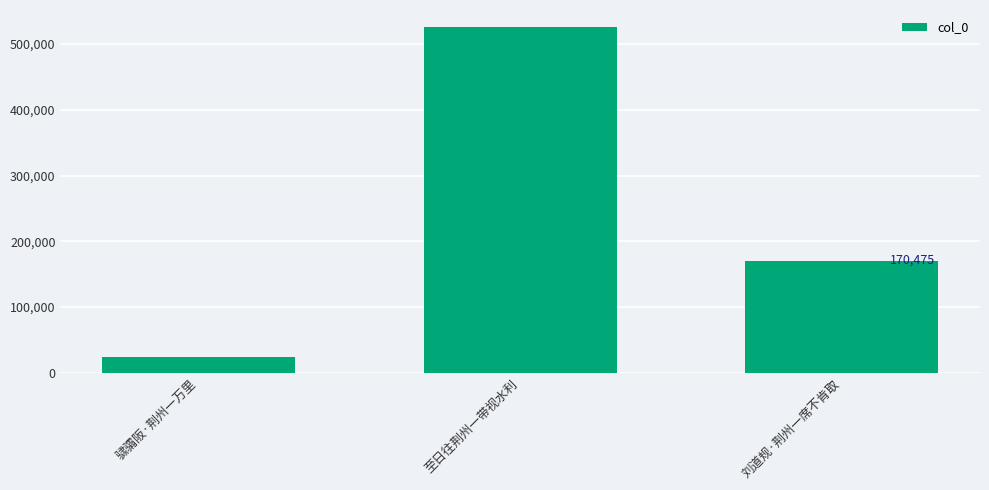

What is the average value?

239800